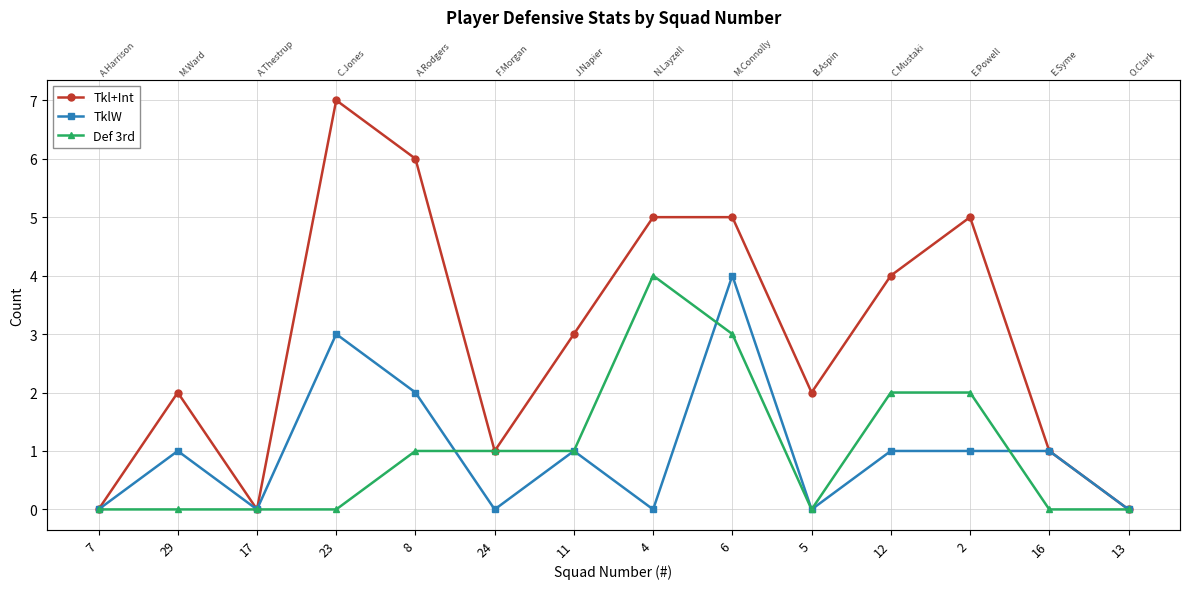

Is it true that Tkl+Int equals 0 at 7?

True